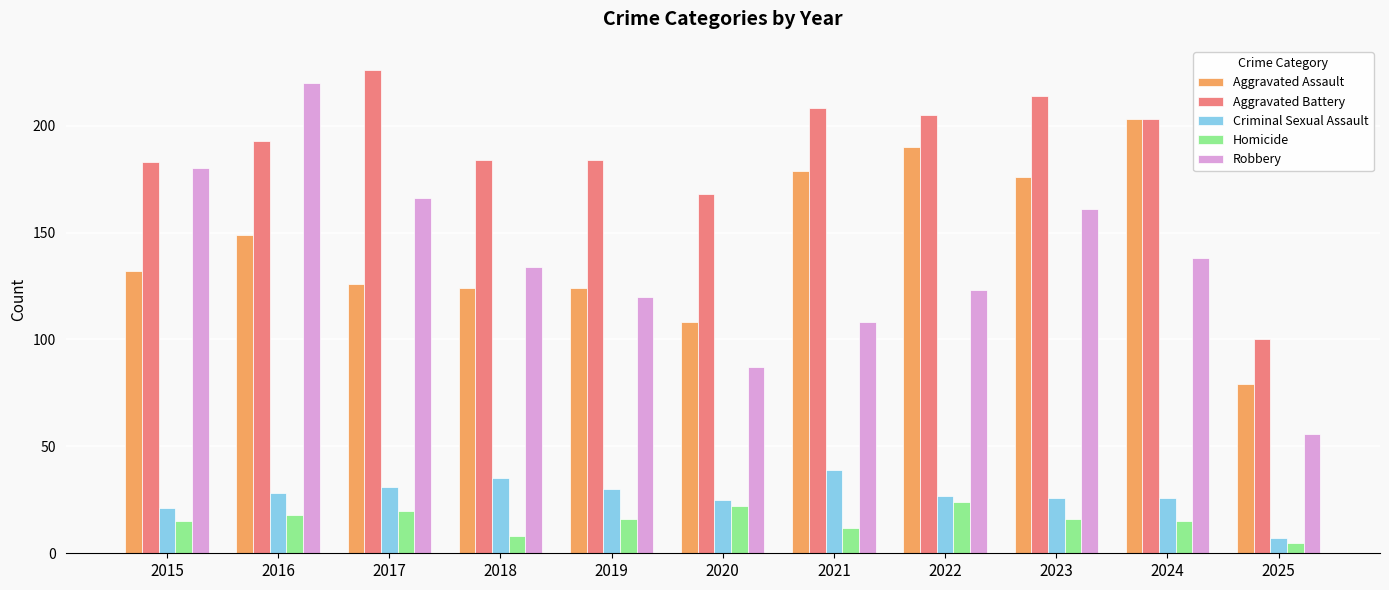

Reading left to right, transcribe all the data shown in this chart.

Aggravated Assault: 132	149	126	124	124	108	179	190	176	203	79
Aggravated Battery: 183	193	226	184	184	168	208	205	214	203	100
Criminal Sexual Assault: 21	28	31	35	30	25	39	27	26	26	7
Homicide: 15	18	20	8	16	22	12	24	16	15	5
Robbery: 180	220	166	134	120	87	108	123	161	138	56